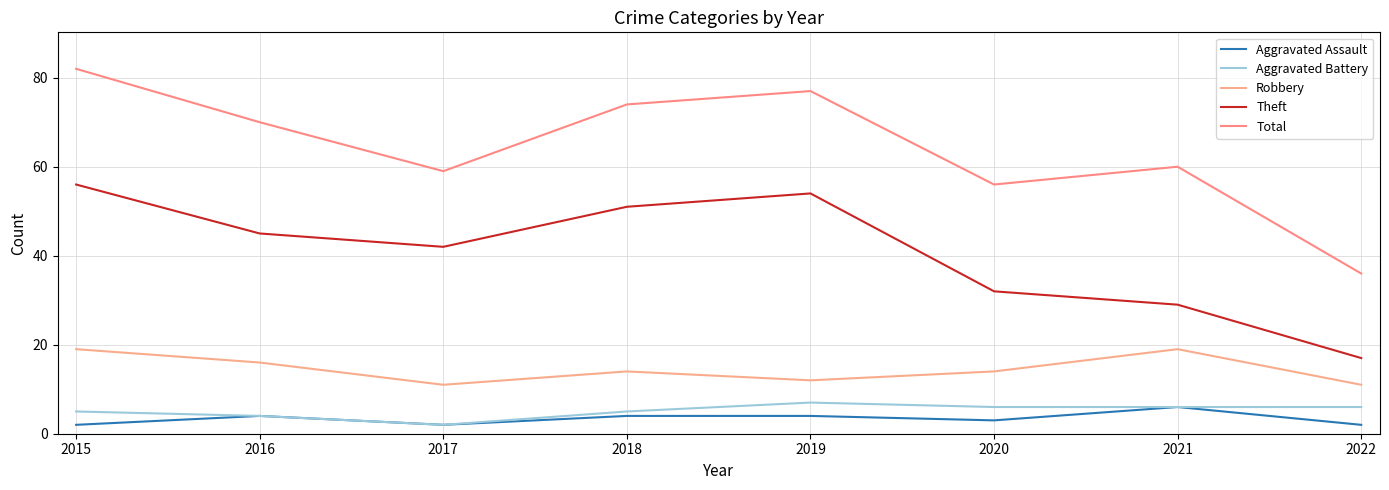

Reading right to left, list all the values displayed in this chart.

Aggravated Assault: 2022=2	2021=6	2020=3	2019=4	2018=4	2017=2	2016=4	2015=2
Aggravated Battery: 2022=6	2021=6	2020=6	2019=7	2018=5	2017=2	2016=4	2015=5
Robbery: 2022=11	2021=19	2020=14	2019=12	2018=14	2017=11	2016=16	2015=19
Theft: 2022=17	2021=29	2020=32	2019=54	2018=51	2017=42	2016=45	2015=56
Total: 2022=36	2021=60	2020=56	2019=77	2018=74	2017=59	2016=70	2015=82